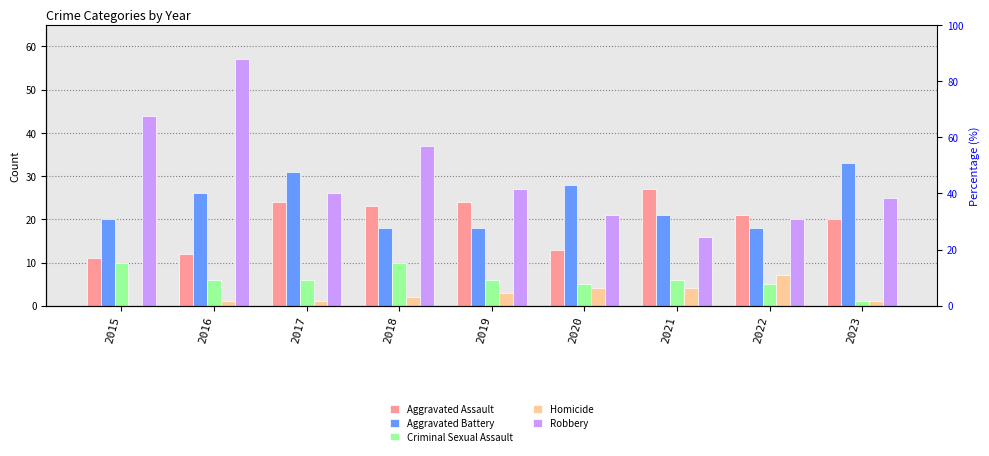

What is the average value of the Homicide series?

3